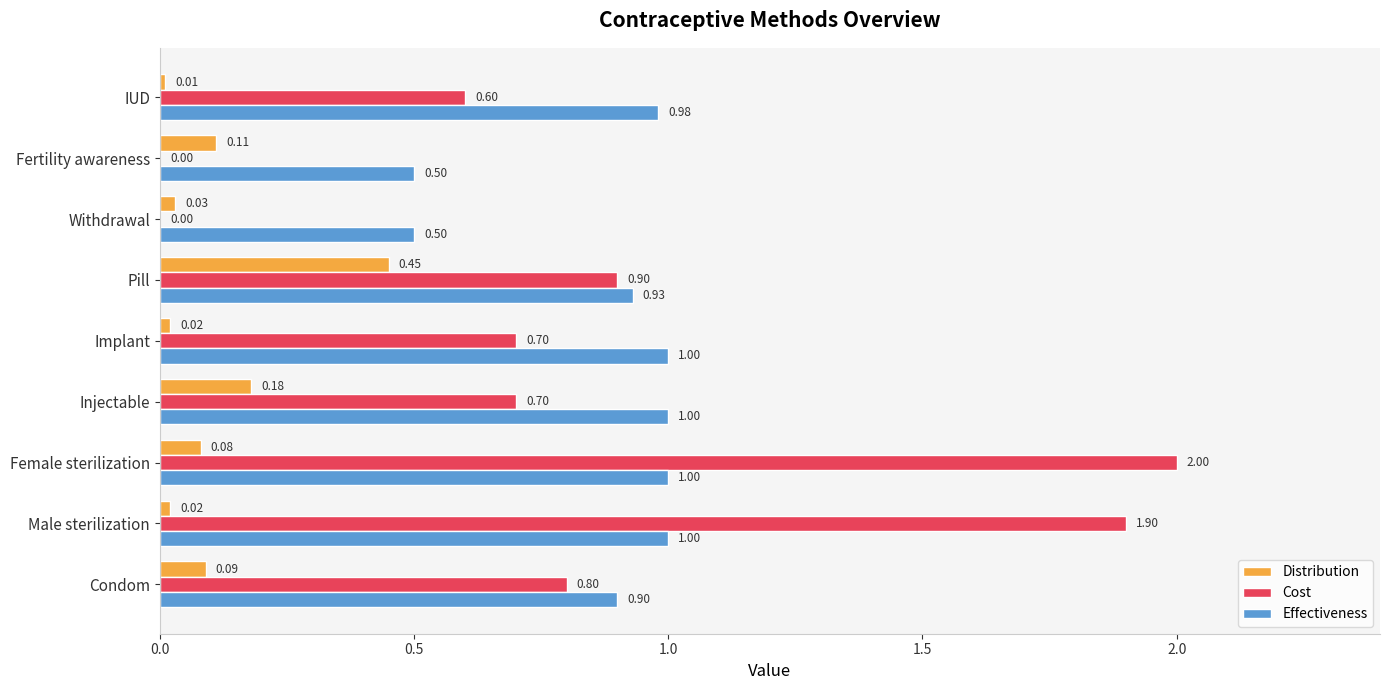

Where is Cost nearest to the value 1?

Pill